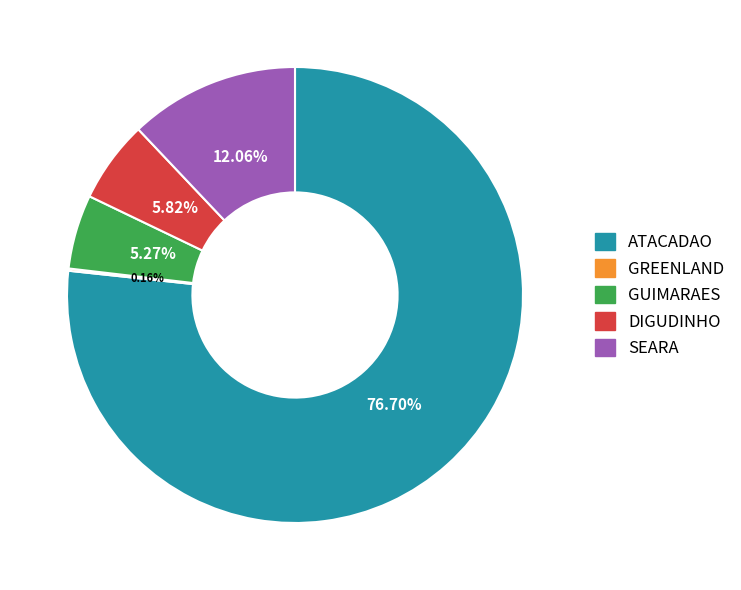

Which category has the biggest portion of the pie?

ATACADAO